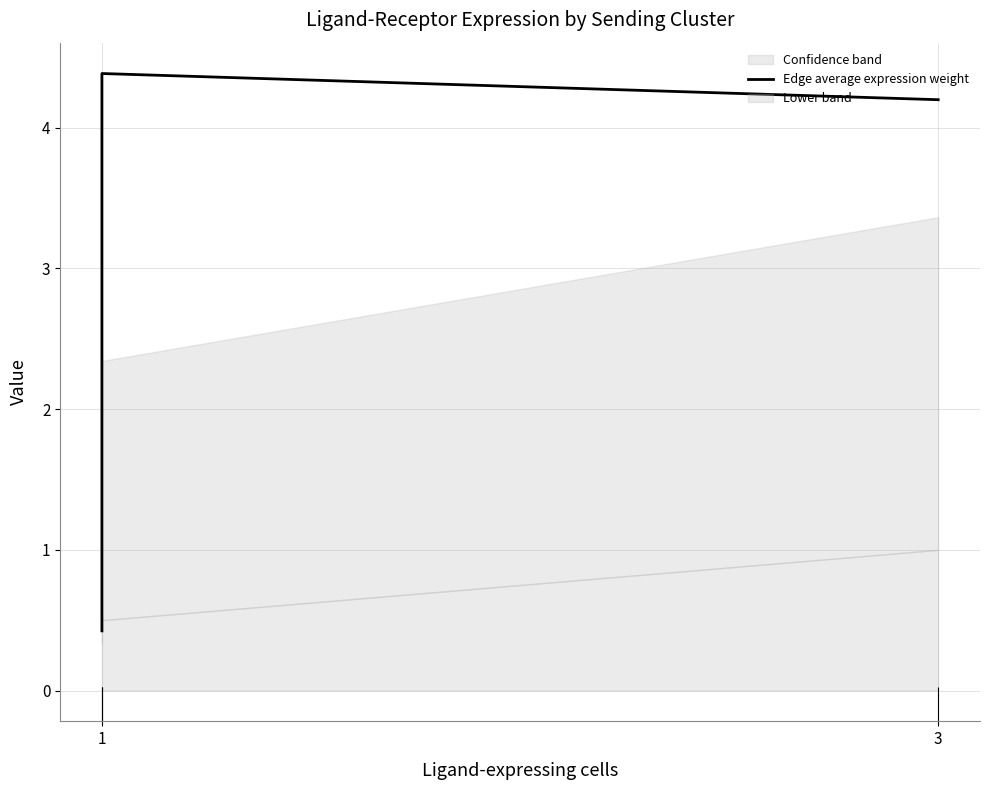

What is the difference between the maximum and minimum values?

4.0